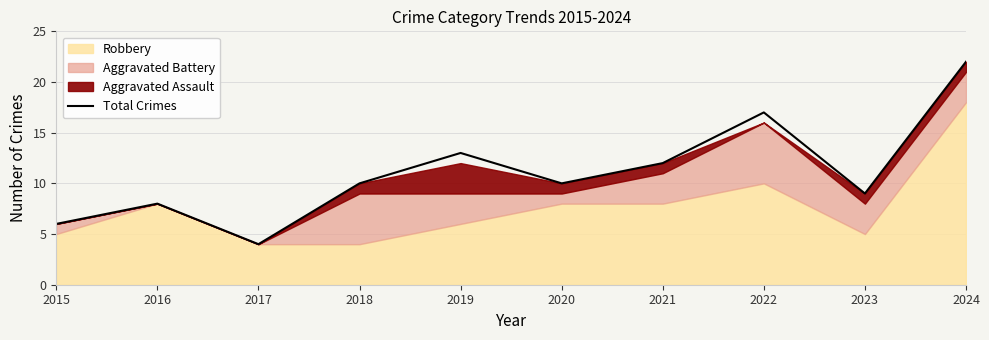

Read the value at 2021, to the nearest 10.

10